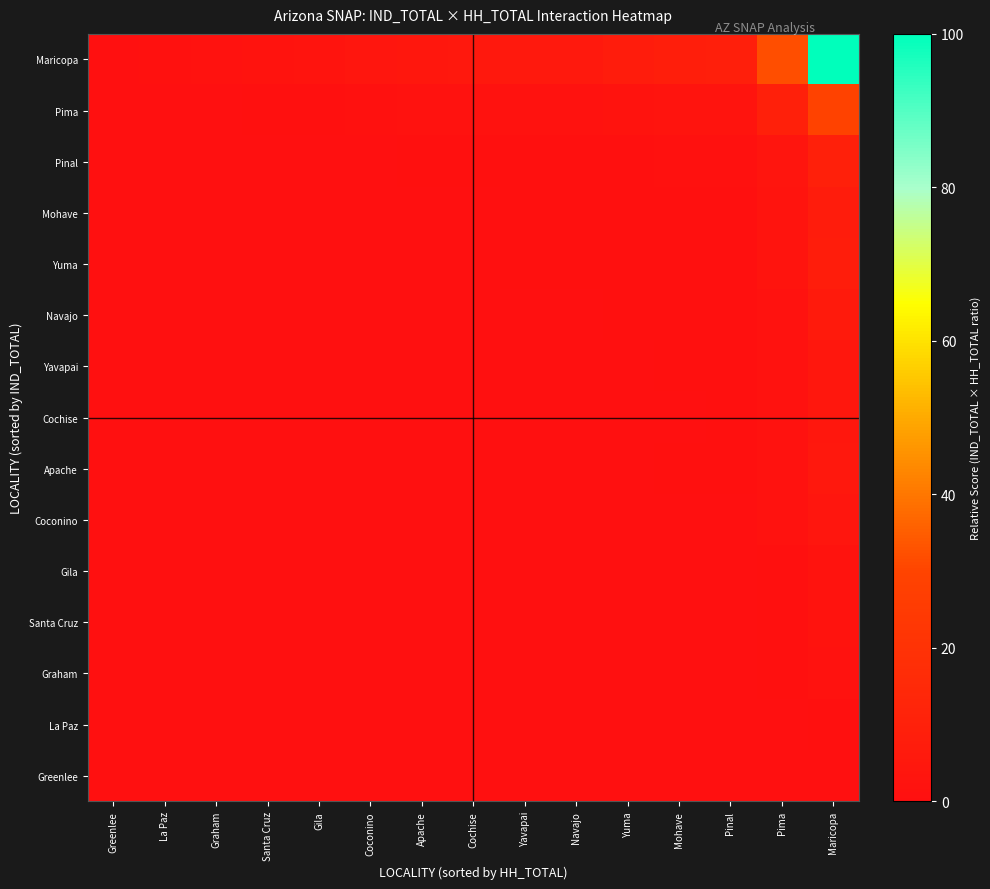

At which category is the sum across all series the highest?

Maricopa